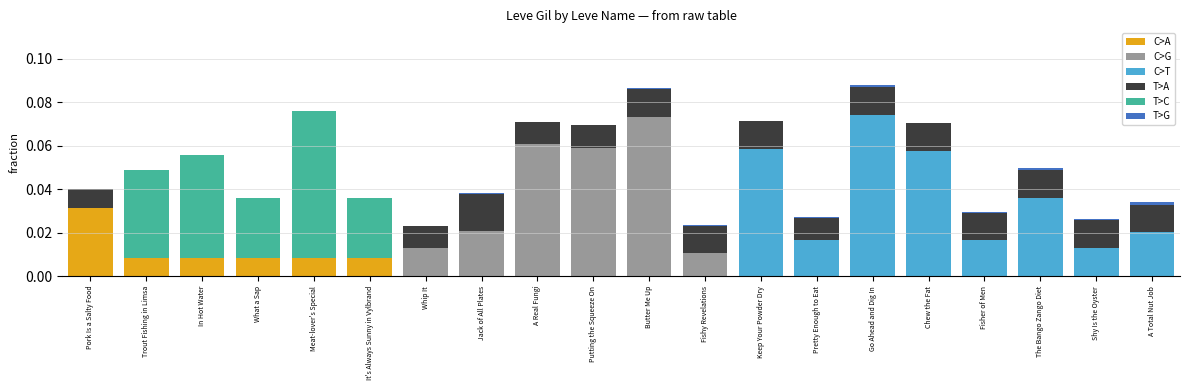

Does the chart contain stacked bars?

Yes